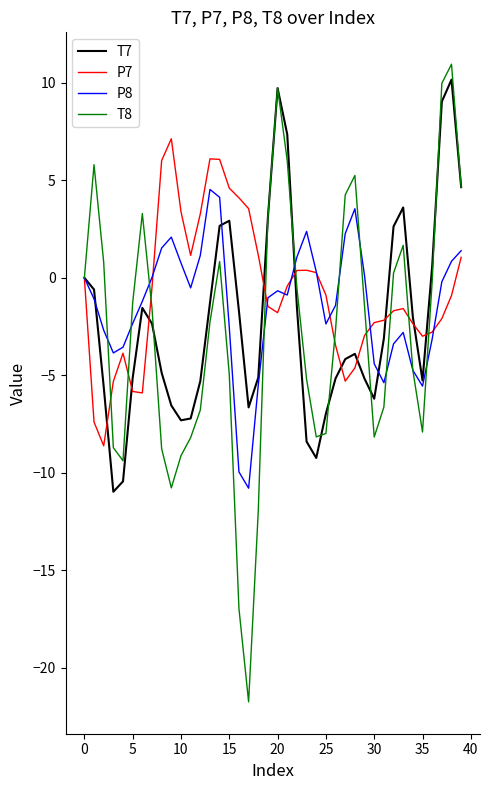

How many distinct data groups are displayed?

4